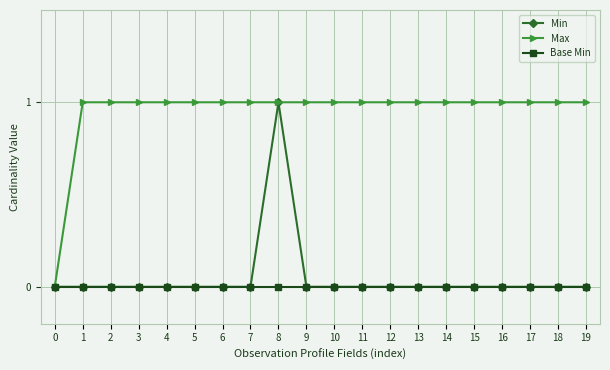

Count the number of data series in this chart.

3